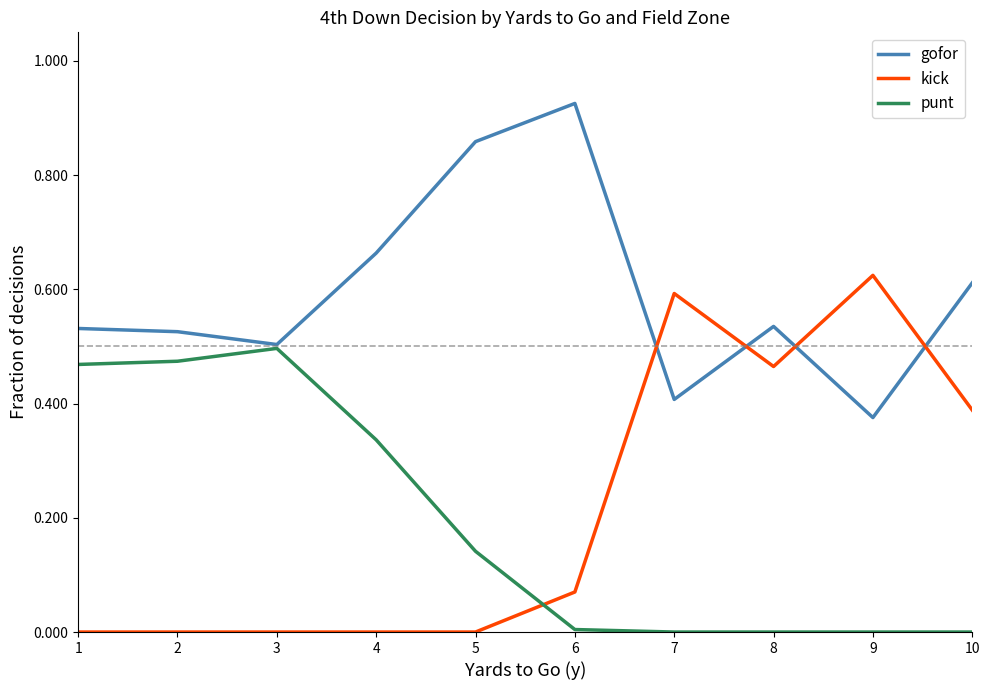

What is the total value across all series at 9?

1.0